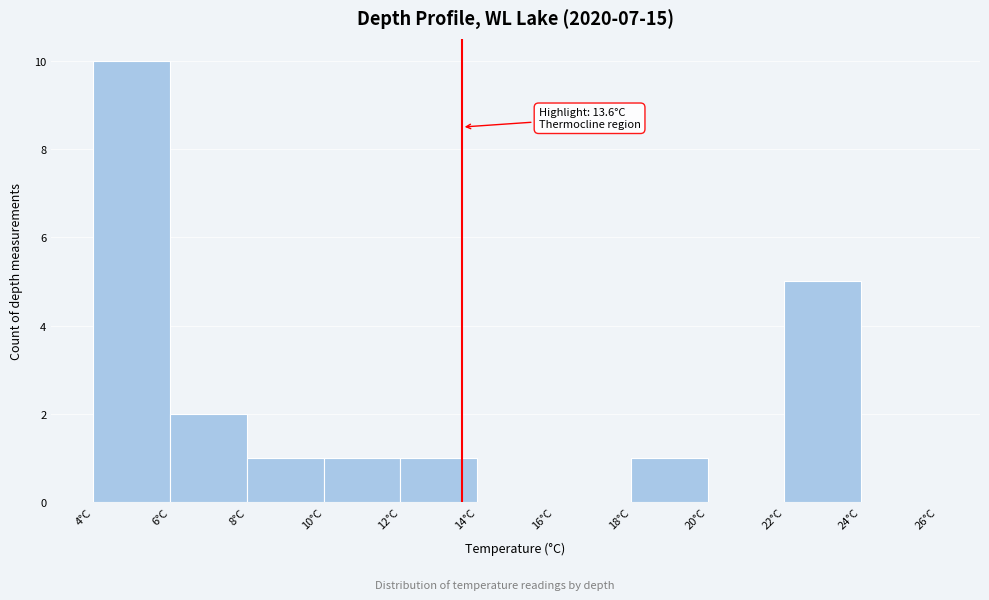

Which range on the x-axis has the tallest bar?

4 to 6